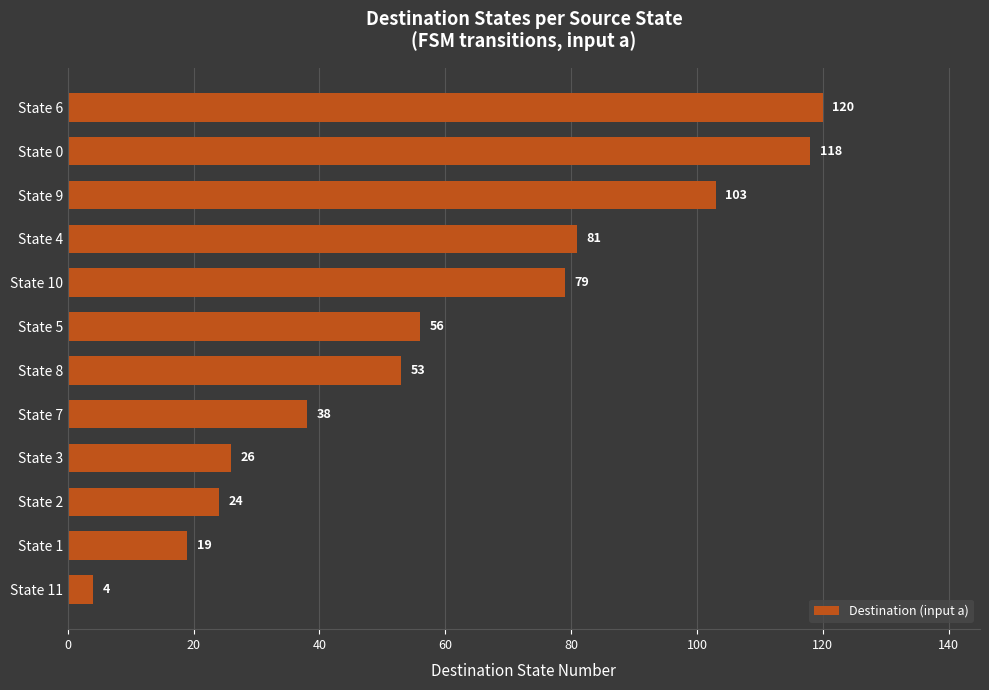

List the labels in order of value, smallest first.

State 11, State 1, State 2, State 3, State 7, State 8, State 5, State 10, State 4, State 9, State 0, State 6